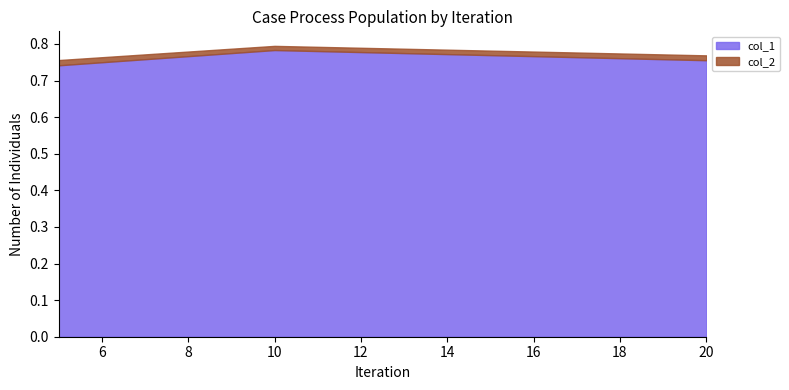

Is it true that col_2 equals 0.8 at 10?

True